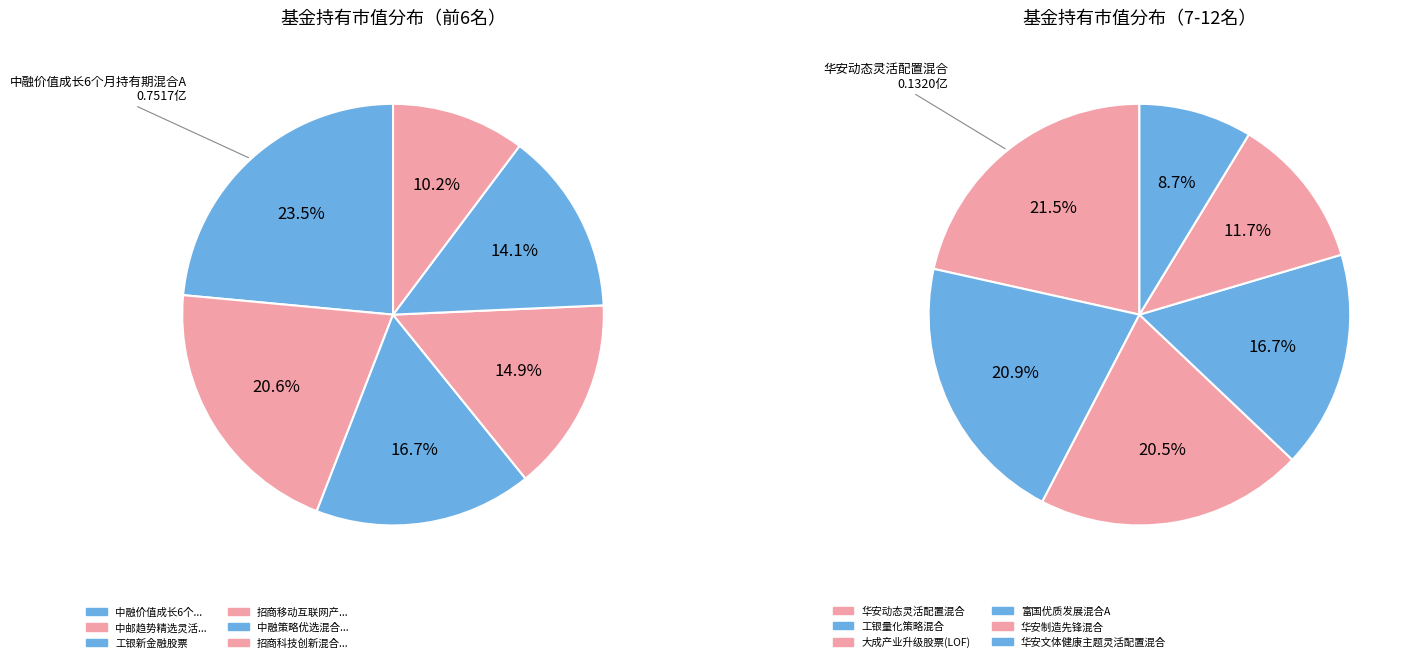

Which slice is the largest?

中融价值成长6个月持有期混合A